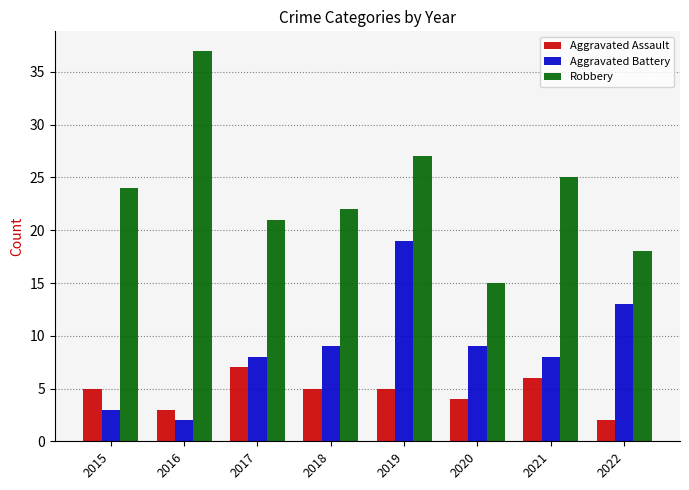

Which series has the largest total across all categories?

Robbery